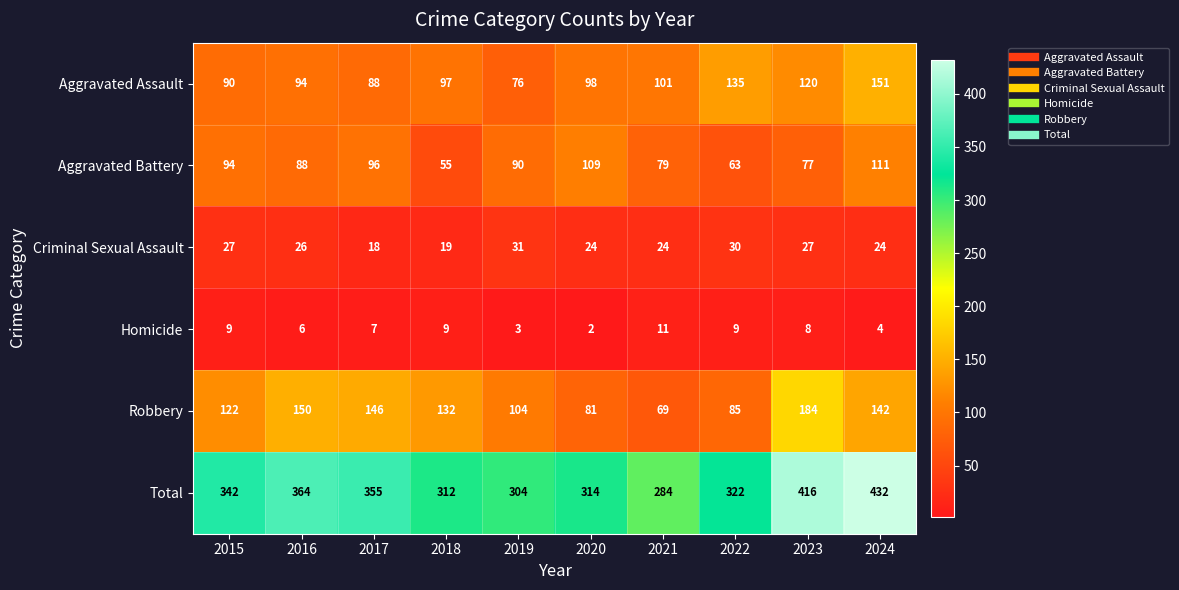

Read the Aggravated Assault value at 2023, to the nearest 10.

120